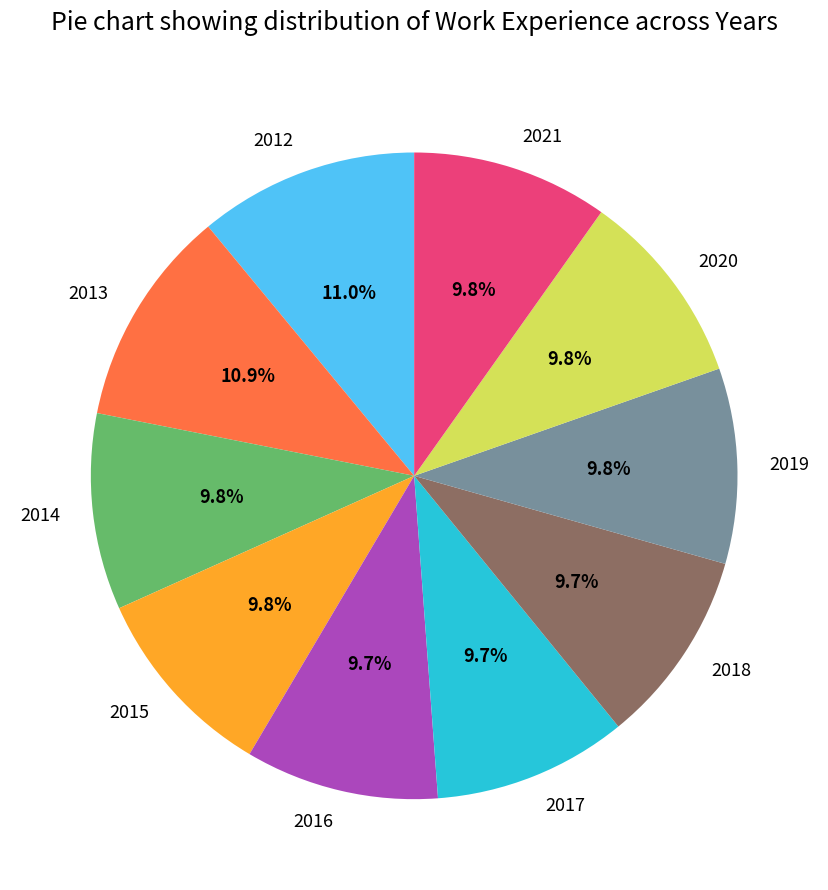

To the nearest percent, what is the average slice percentage?

10%